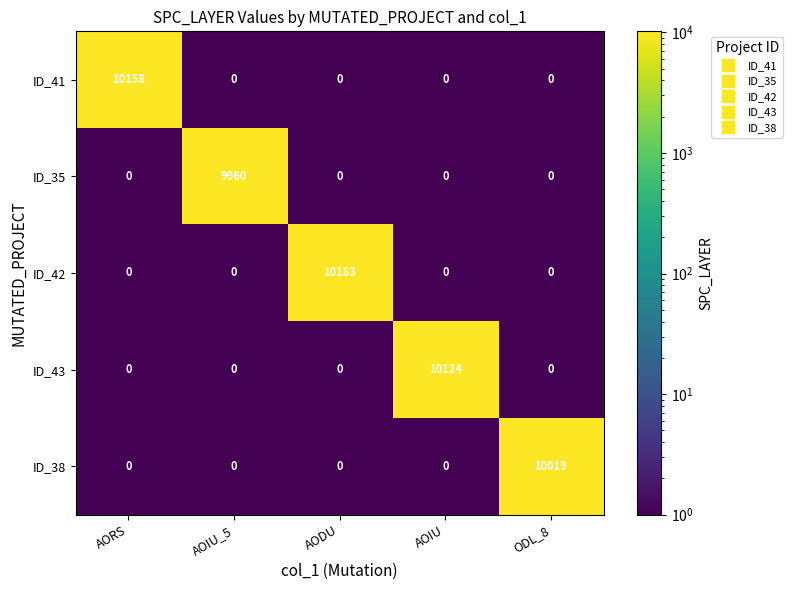

List the series in order of their peak value, lowest first.

ID_35, ID_38, ID_43, ID_41, ID_42